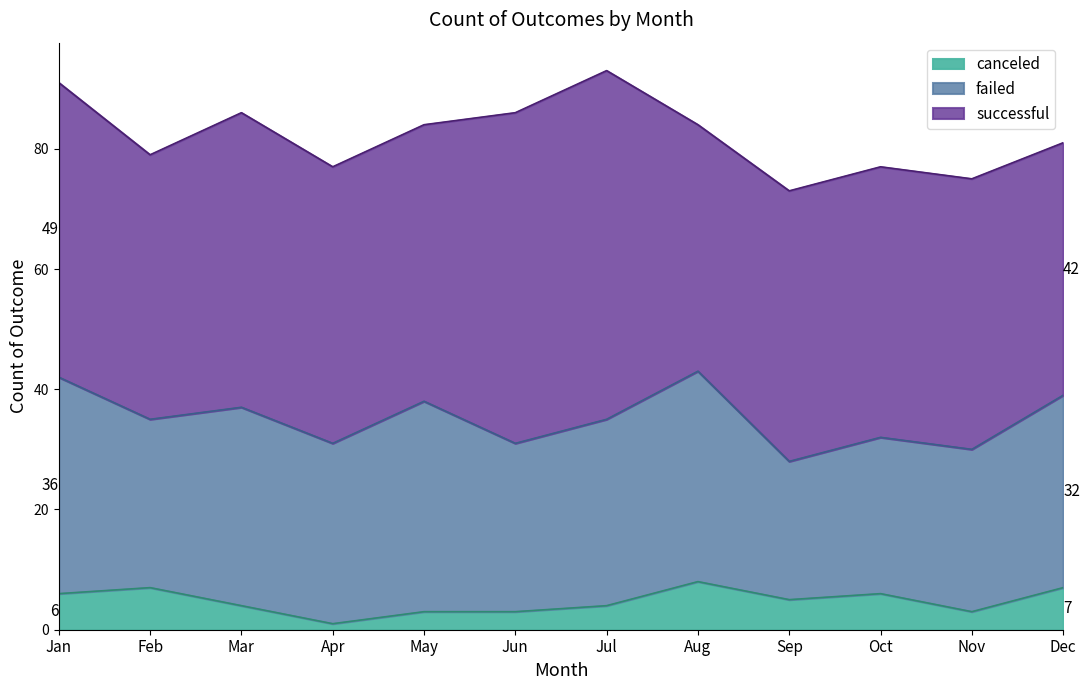

What is the lowest value of the canceled series?

1